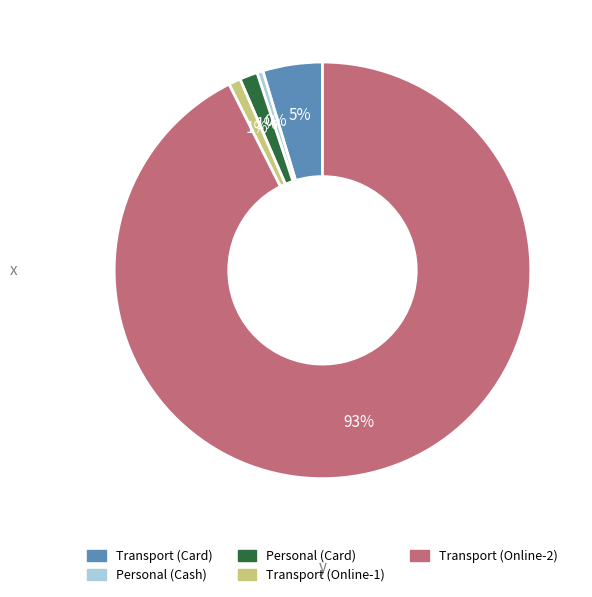

Between Transport (Card) and Personal (Card), which is larger?

Transport (Card)